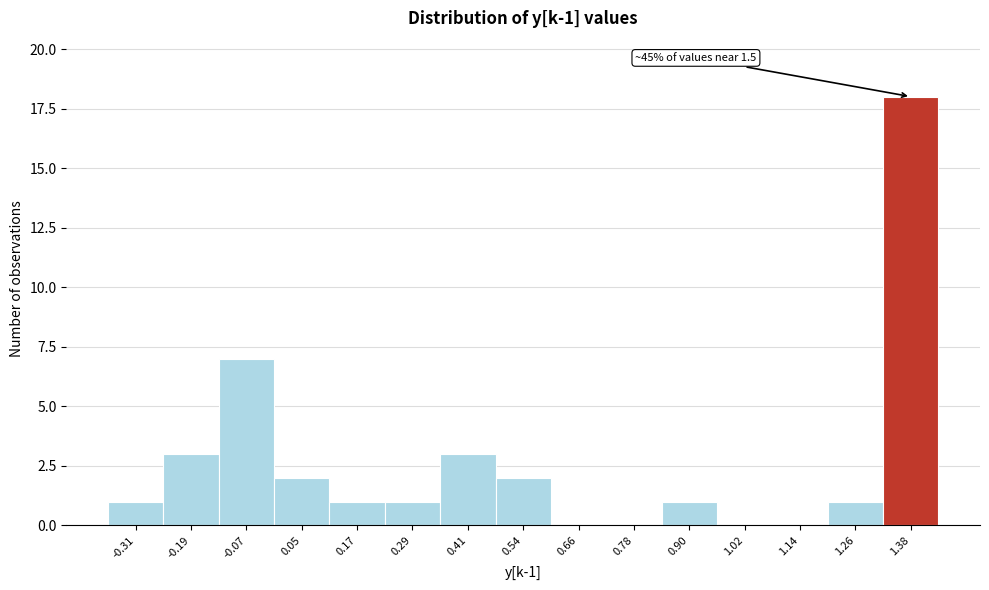

Reading left to right, list all the values displayed in this chart.

-0.31=1	-0.19=3	-0.07=7	0.05=2	0.17=1	0.29=1	0.41=3	0.54=2	0.66=0	0.78=0	0.90=1	1.02=0	1.14=0	1.26=1	1.38=18